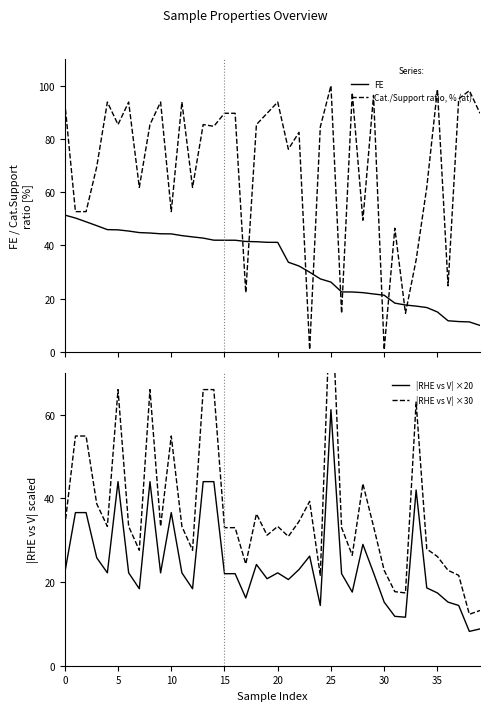

What is the lowest value of the |RHE vs V| ×20 series?

8.2